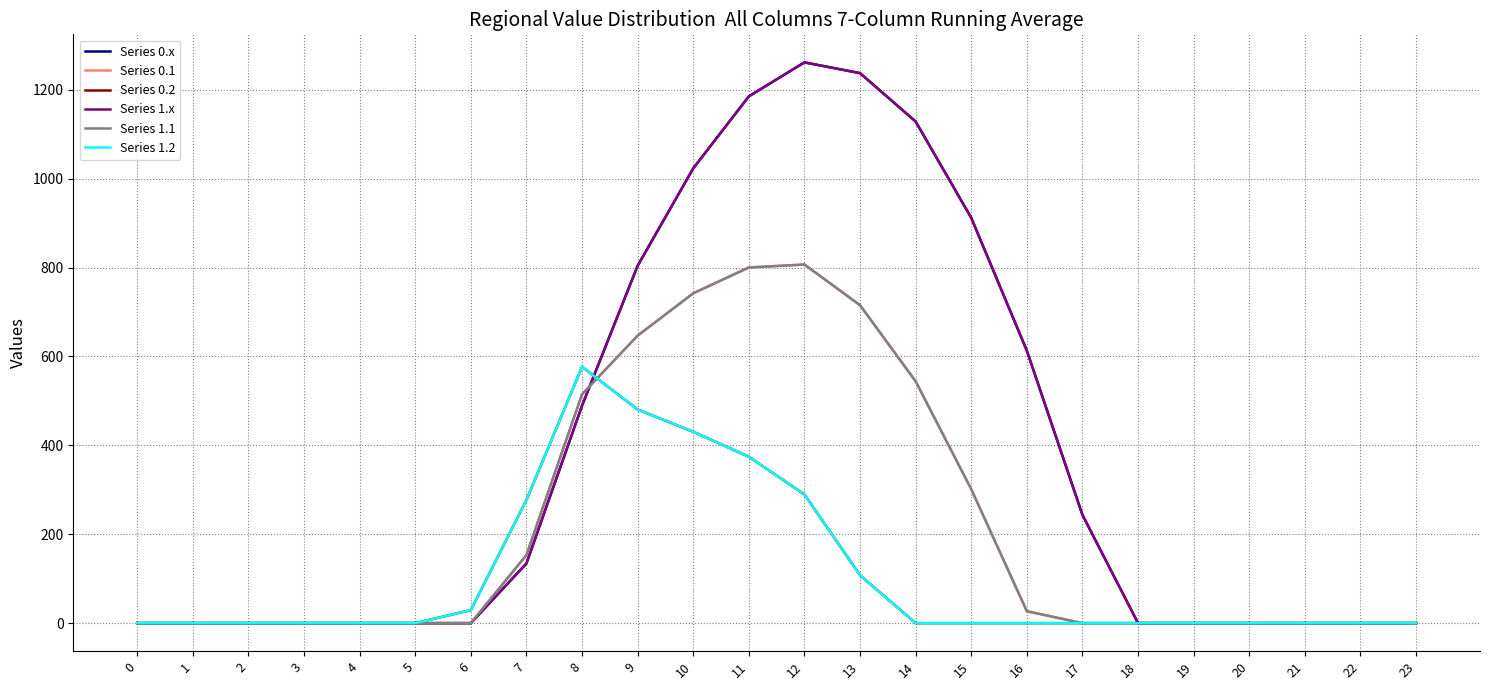

Does the chart have visible grid lines?

Yes